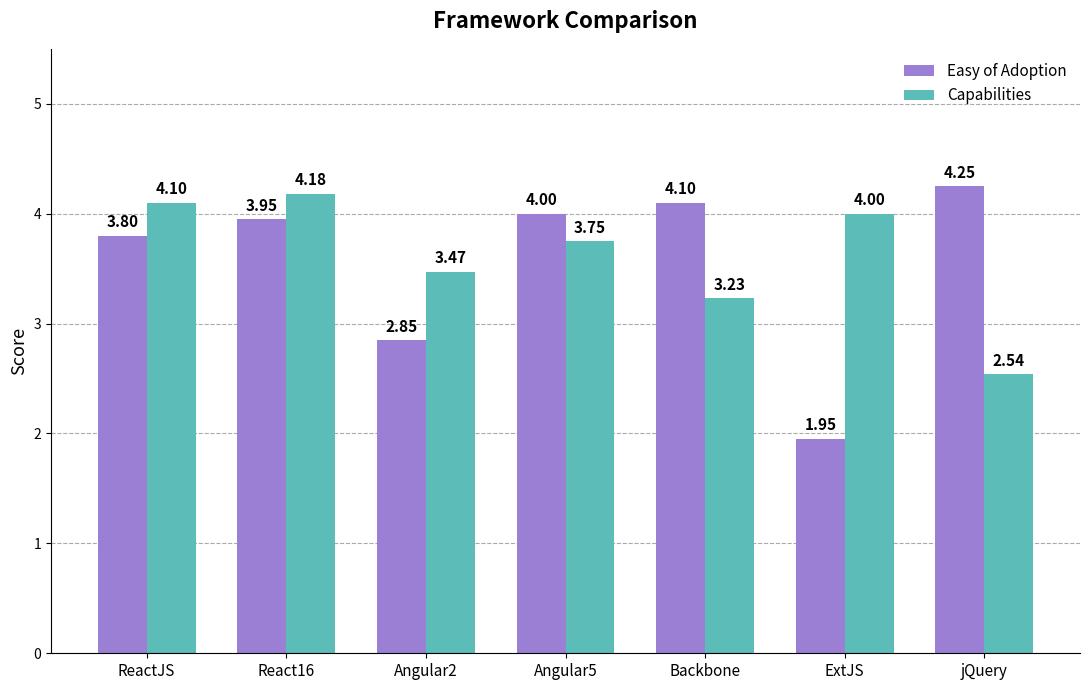

Which category has the lowest value across all series?

ExtJS